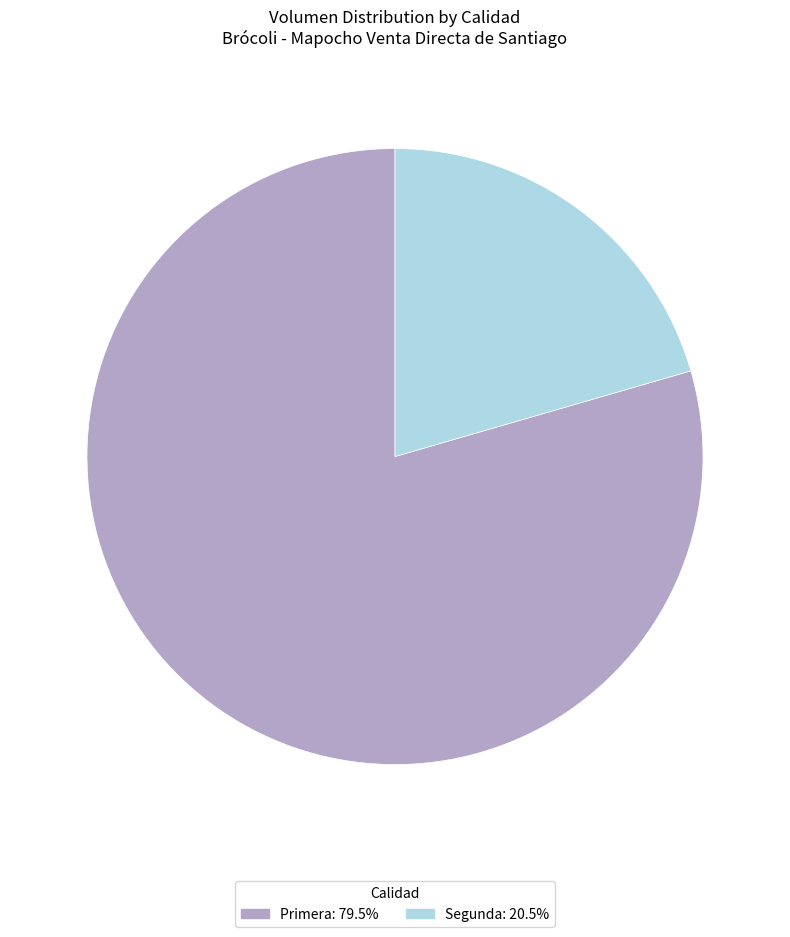

Approximately how many times larger is the value at Segunda compared to Primera?

0.3